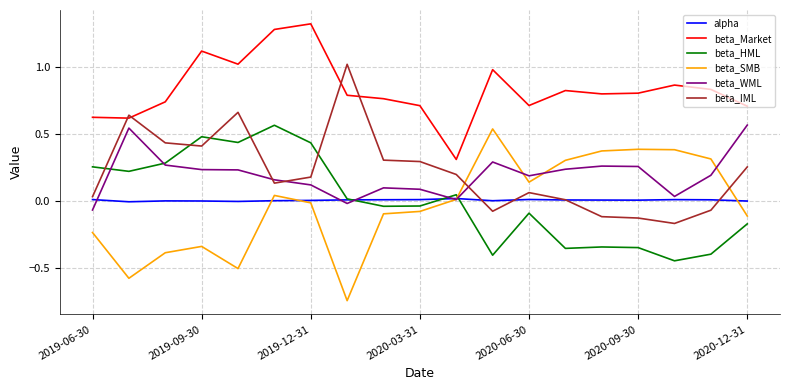

True or false: beta_IML and beta_SMB intersect in this chart.

True